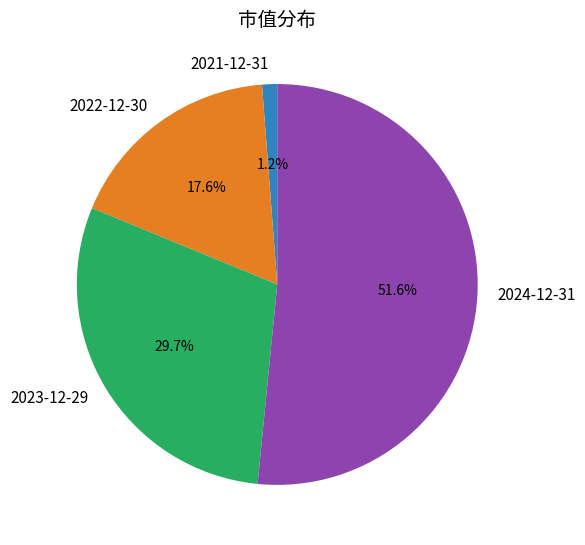

What percentage is the 2023-12-29 slice, to the nearest percent?

30%